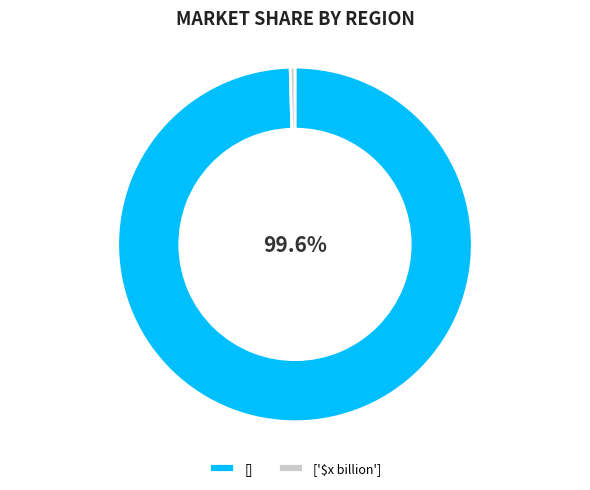

What percentage is NOT represented by []?

0.4%